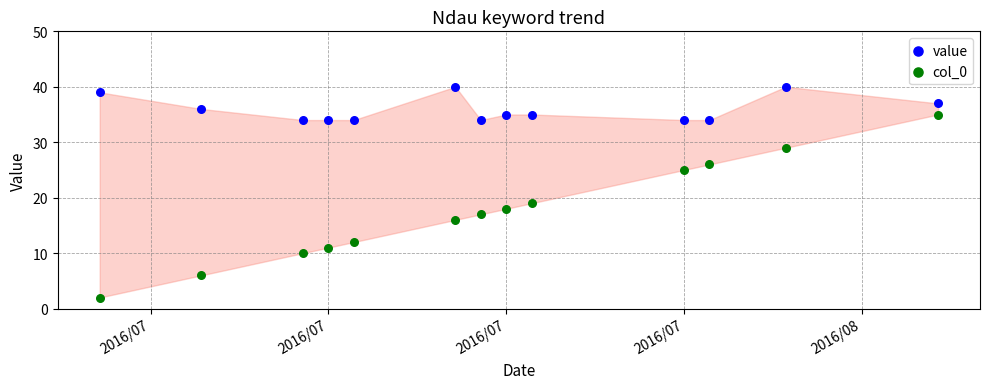

Across all data points, what is the range of Y values (max minus min)?

38